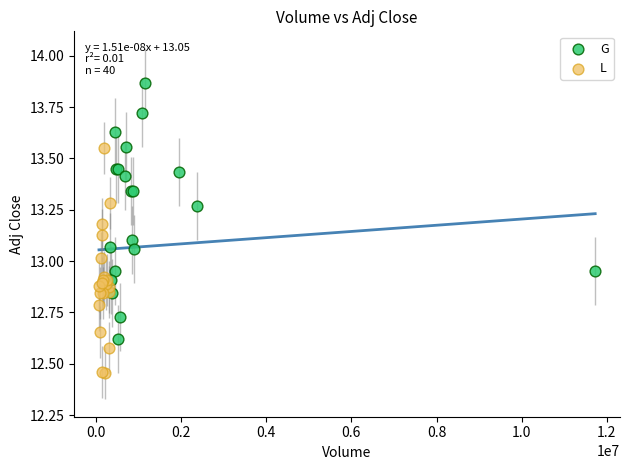

Which series contains the highest Y value?

G